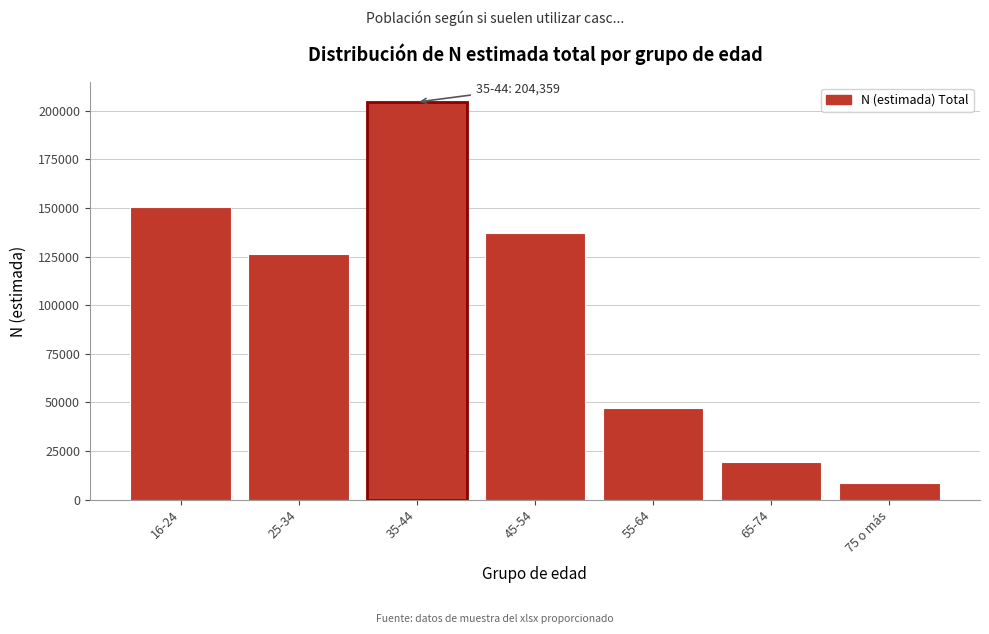

Reading right to left, list all the values displayed in this chart.

8648	19585	46896	137156	204359	126448	150428